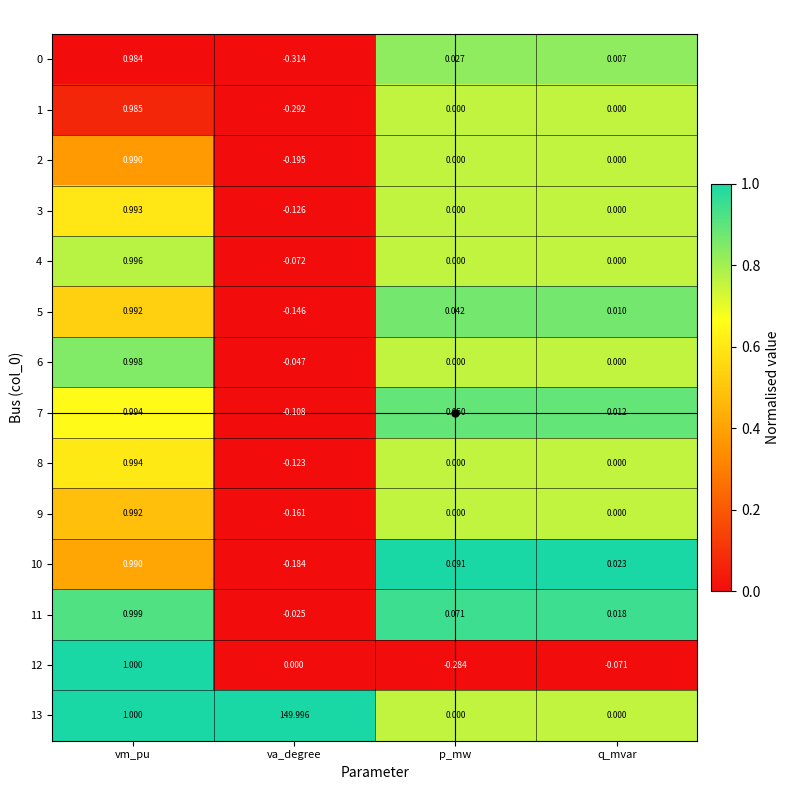

List the labels in order of 0 value, smallest first.

va_degree, q_mvar, p_mw, vm_pu